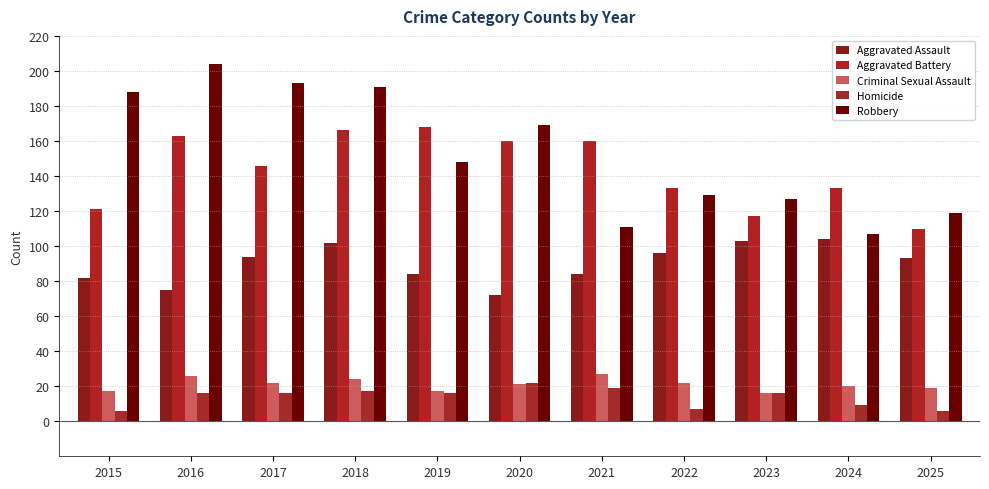

Reading right to left, what are all the values shown in this chart?

Aggravated Assault: 93	104	103	96	84	72	84	102	94	75	82
Aggravated Battery: 110	133	117	133	160	160	168	166	146	163	121
Criminal Sexual Assault: 19	20	16	22	27	21	17	24	22	26	17
Homicide: 6	9	16	7	19	22	16	17	16	16	6
Robbery: 119	107	127	129	111	169	148	191	193	204	188